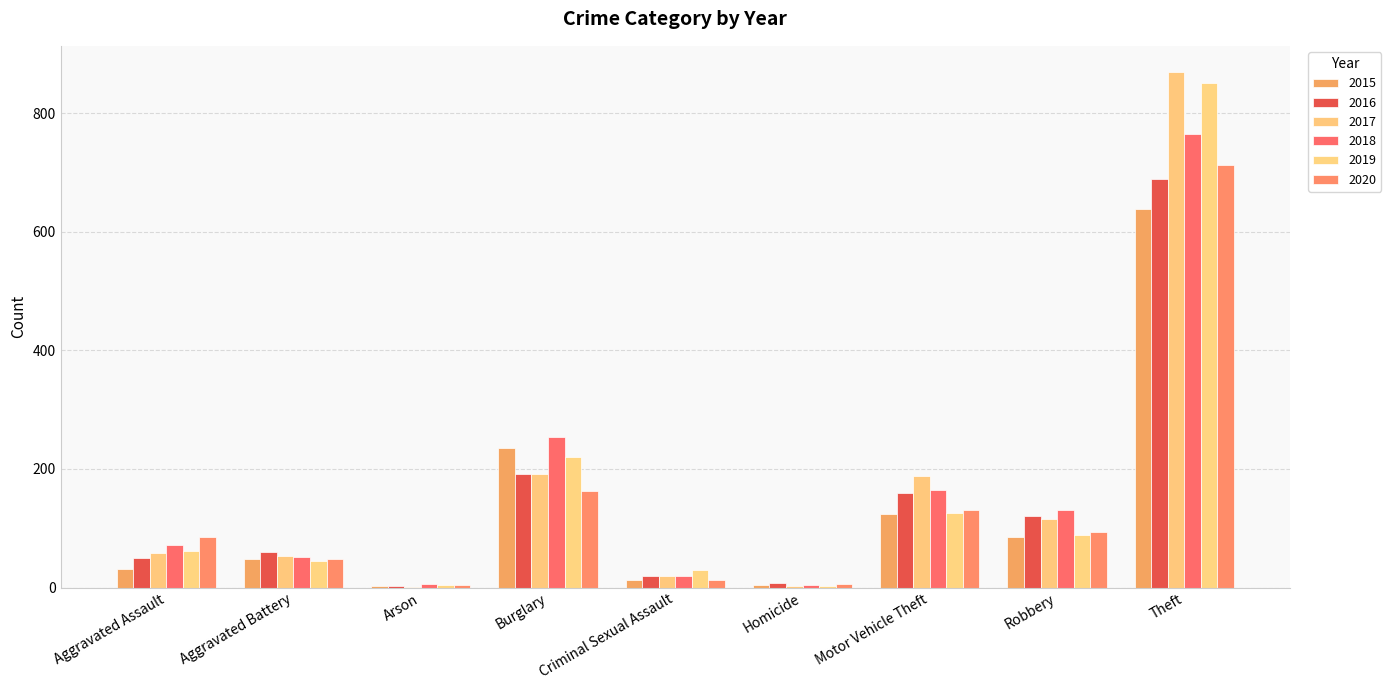

Which series changed the most between Homicide and Robbery?

2018